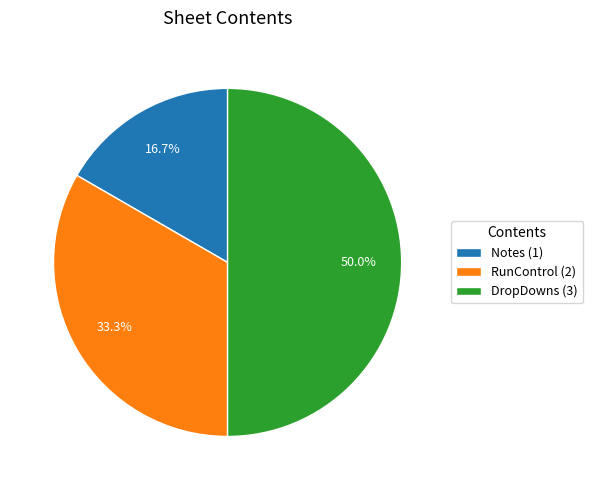

How many segments does this pie chart have?

3